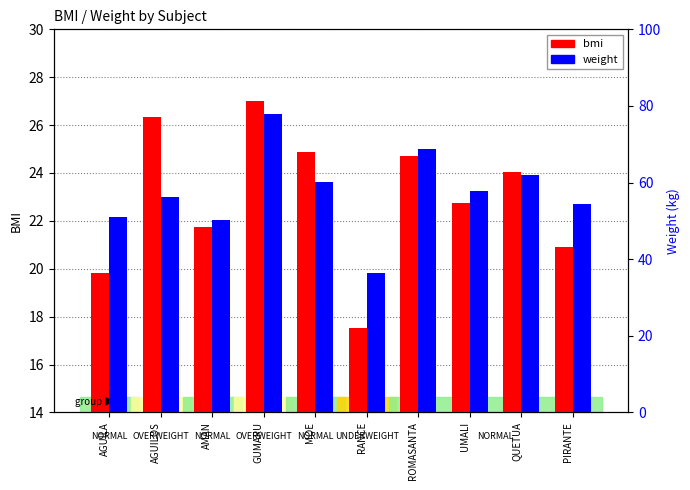

Reading right to left, extract all data points from this chart.

bmi: 20.9	24.1	22.8	24.7	17.5	24.9	27.0	21.7	26.3	19.8
weight: 54.3	62.1	57.9	68.8	36.5	60.1	77.9	50.1	56.3	50.9